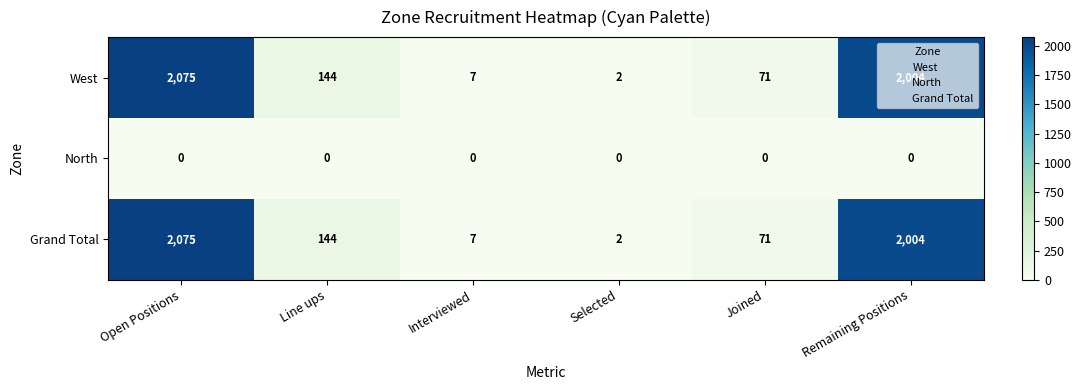

At which label does West reach its peak?

Open Positions